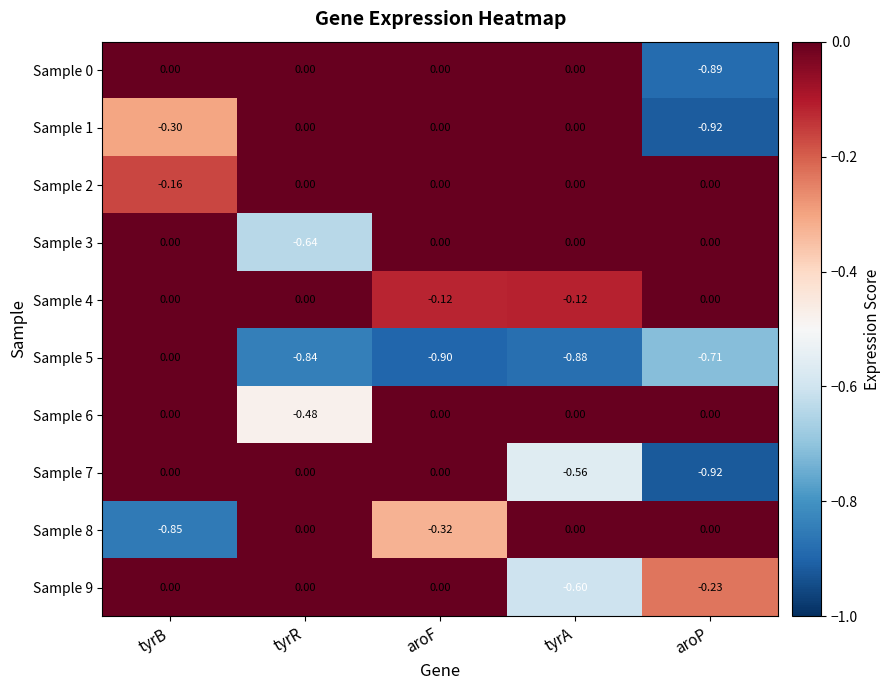

List the labels in order of Sample 5 value, smallest first.

aroF, tyrA, tyrR, aroP, tyrB